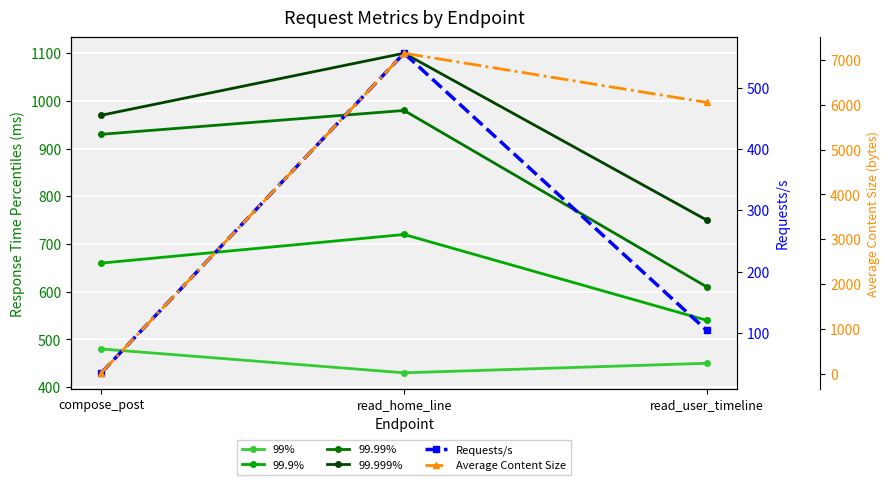

What value does the Requests/s series have at read_user_timeline?

104.1